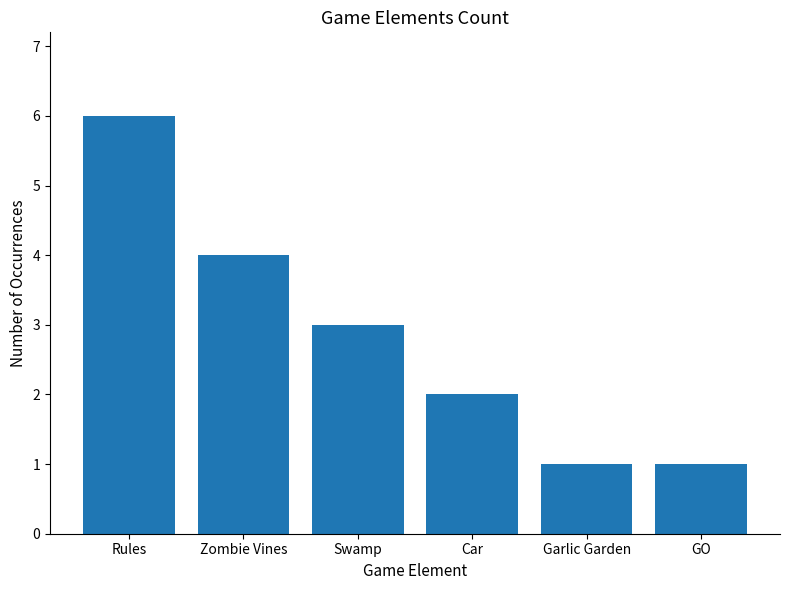

How many bars are there in total?

6